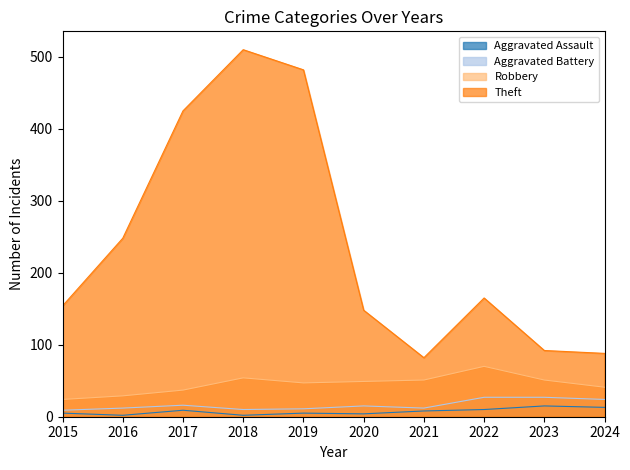

How many interior local peaks does the Theft series have?

2